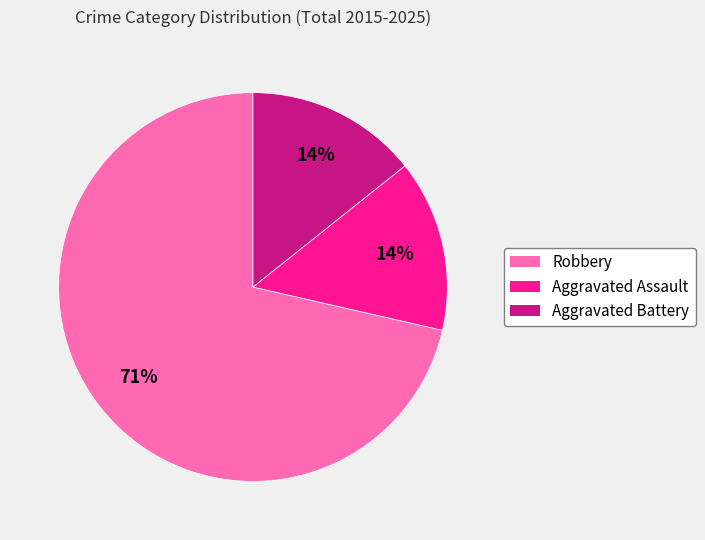

Is the sum of Robbery and Aggravated Battery greater than half?

Yes